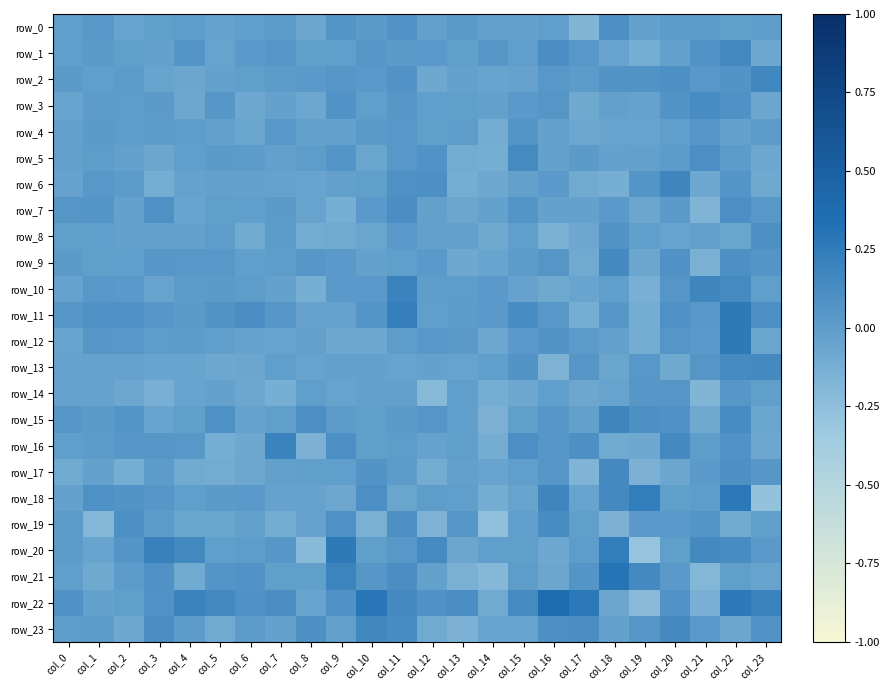

At which label is row_1 closest to 0?

col_15